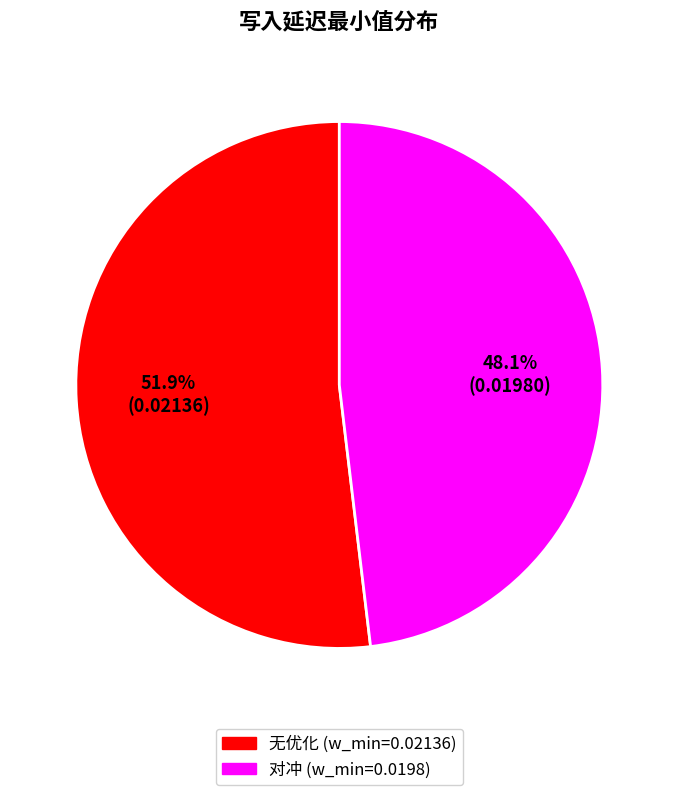

To the nearest percent, what is the difference between the 无优化 and 对冲 slice percentages?

4%